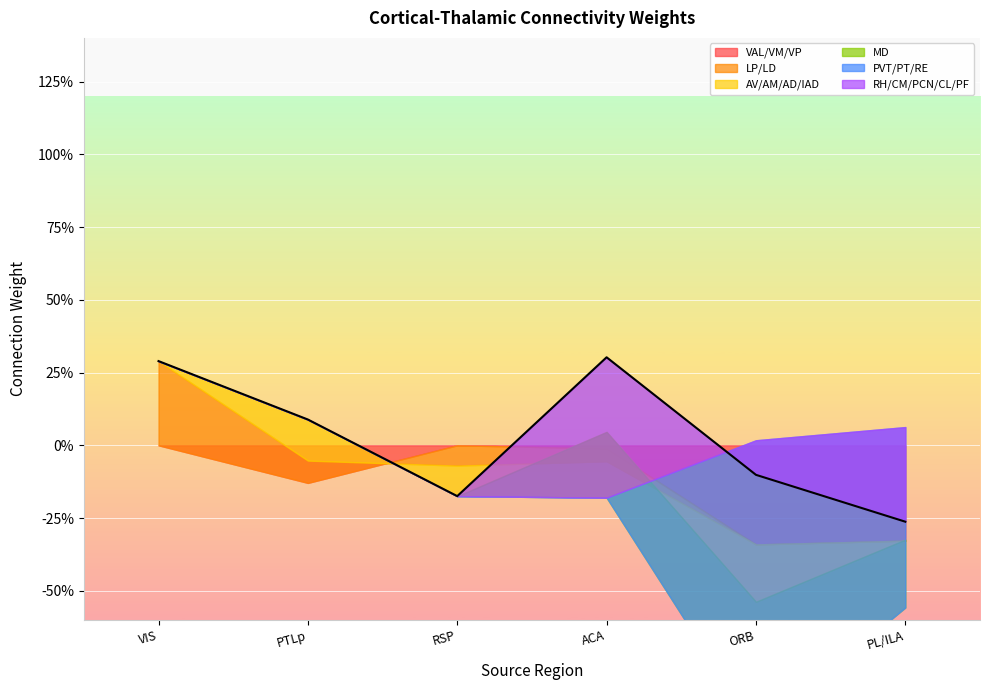

True or false: MD and PVT/PT/RE cross at least once.

False